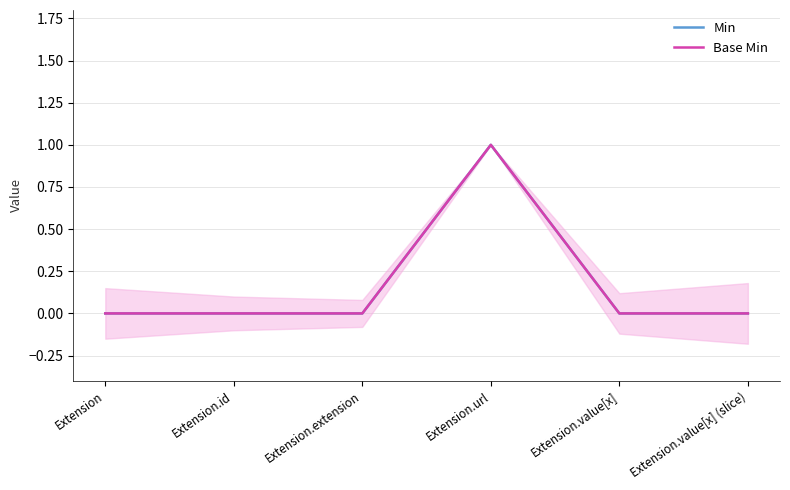

True or false: Min has more than 0 points higher than both neighbors.

True